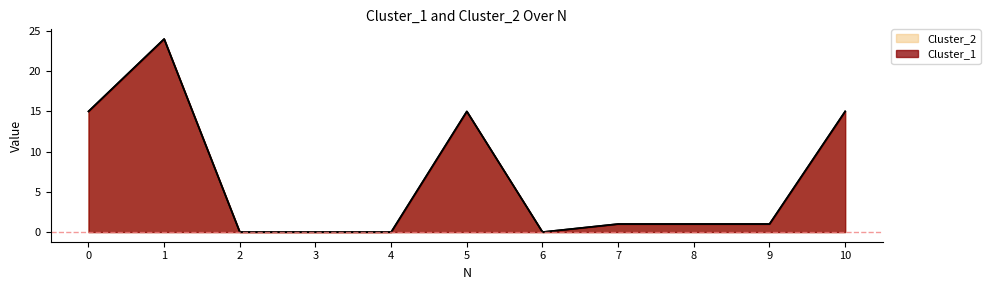

What is the value of the Cluster_1 point at the 6th from the left?

15